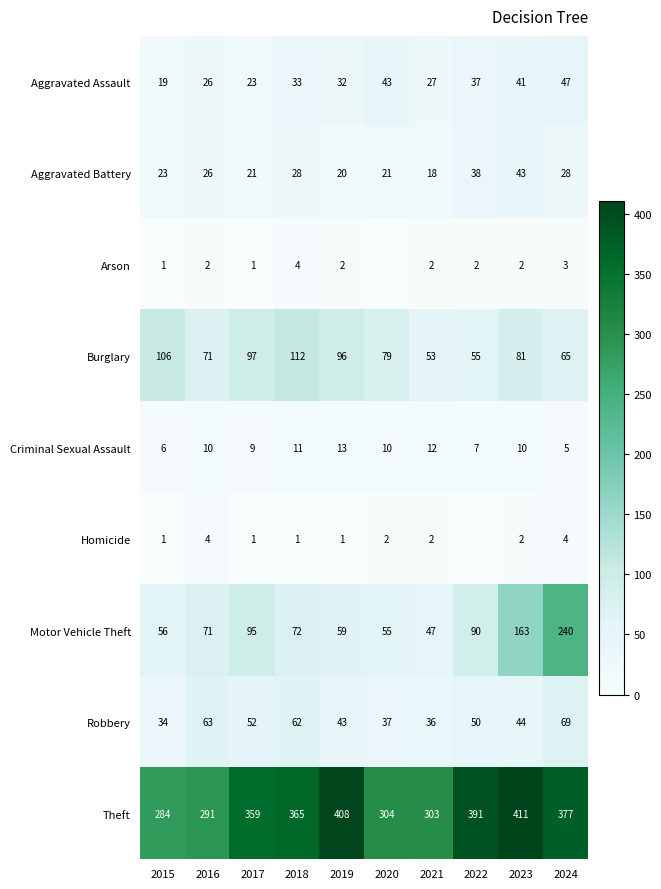

What is the spread (max minus min) of values at 2017?

358